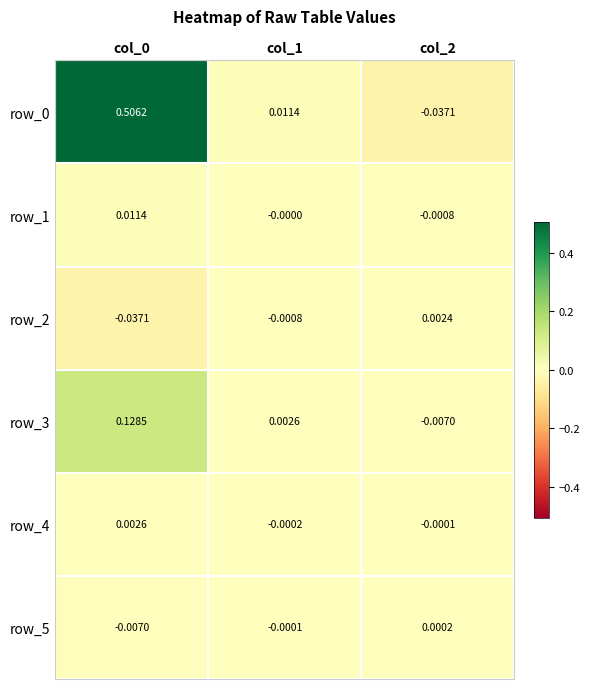

Is the value of row_5 at col_2 greater than the value of row_3 at col_0?

No